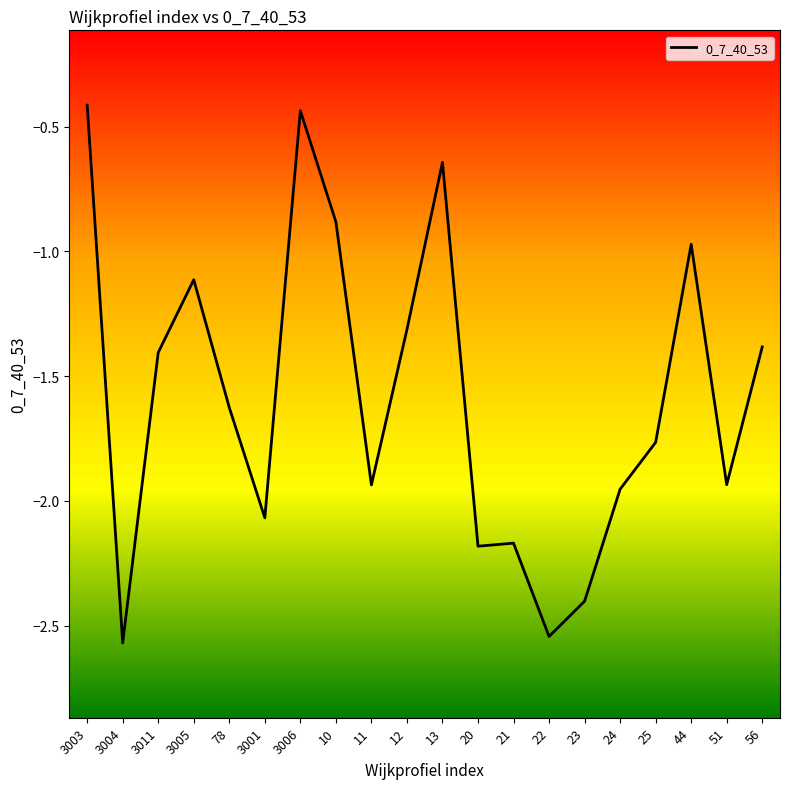

What position from the left is 3004?

2